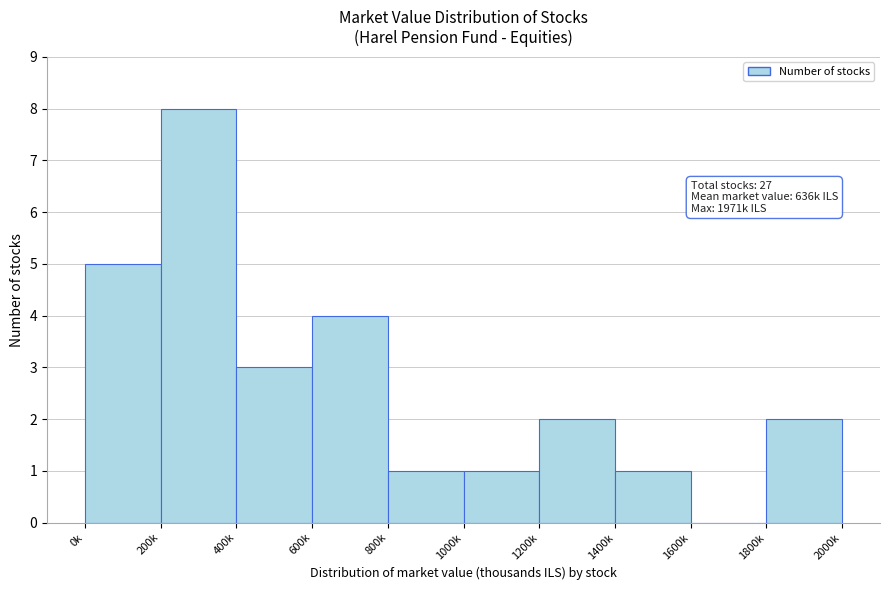

Reading left to right, transcribe all the data shown in this chart.

0k=5	200k=8	400k=3	600k=4	800k=1	1000k=1	1200k=2	1400k=1	1600k=0	1800k=2